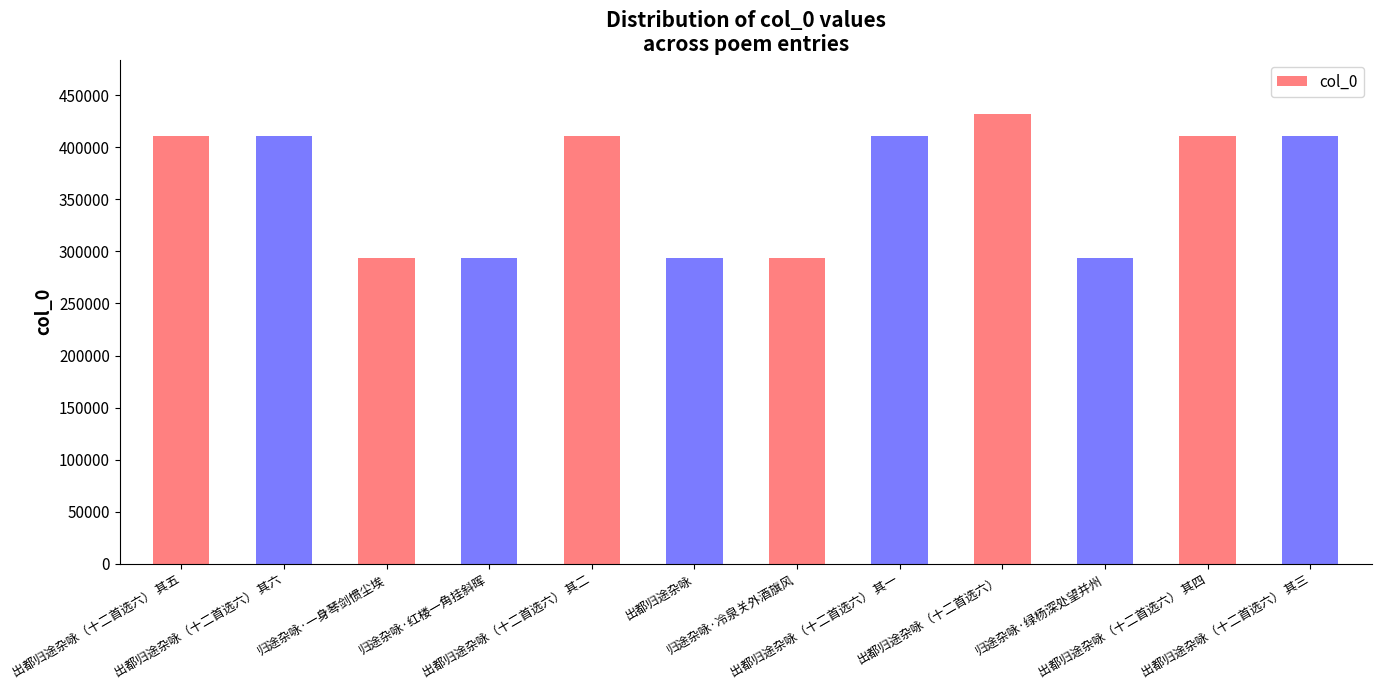

What is the average value?

363590